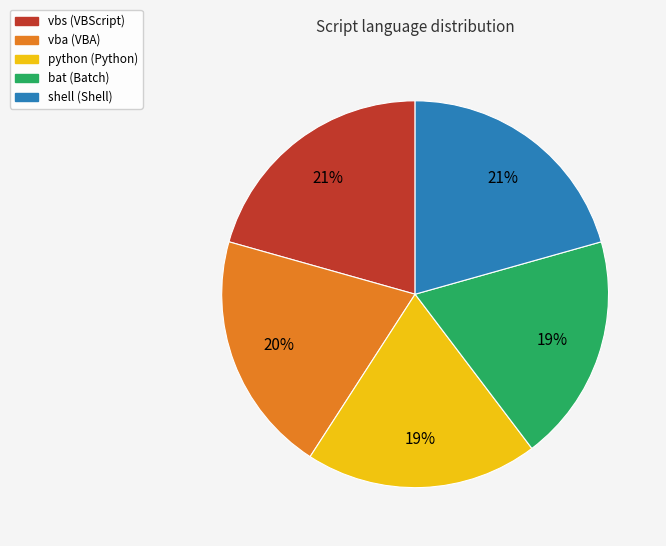

What is the ratio of the value at vba to the value at shell?

1.0